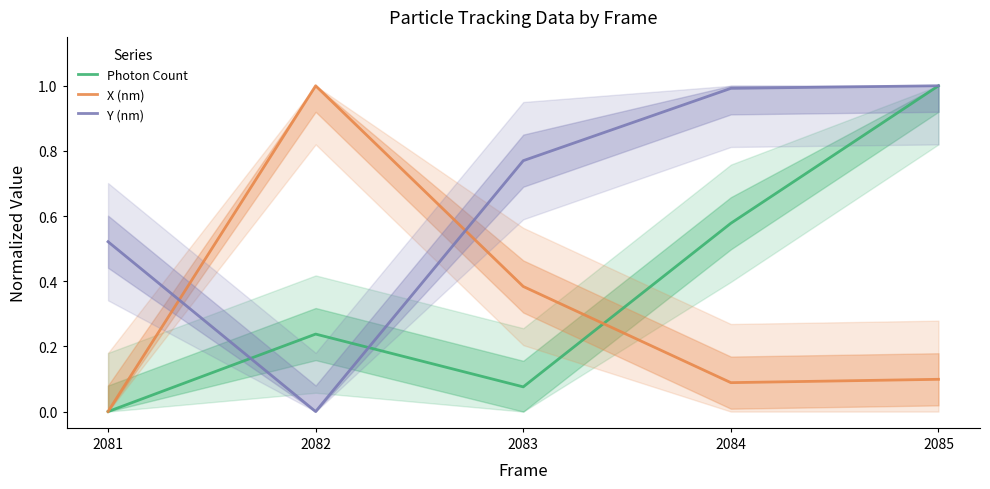

Rank the categories by Photon Count value from highest to lowest.

2085, 2084, 2082, 2083, 2081